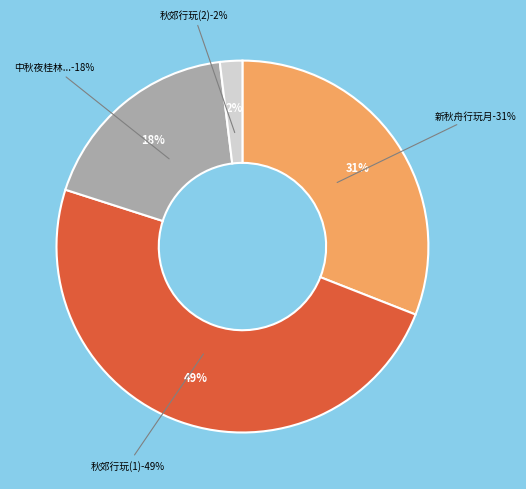

Count the number of slices in the pie.

4